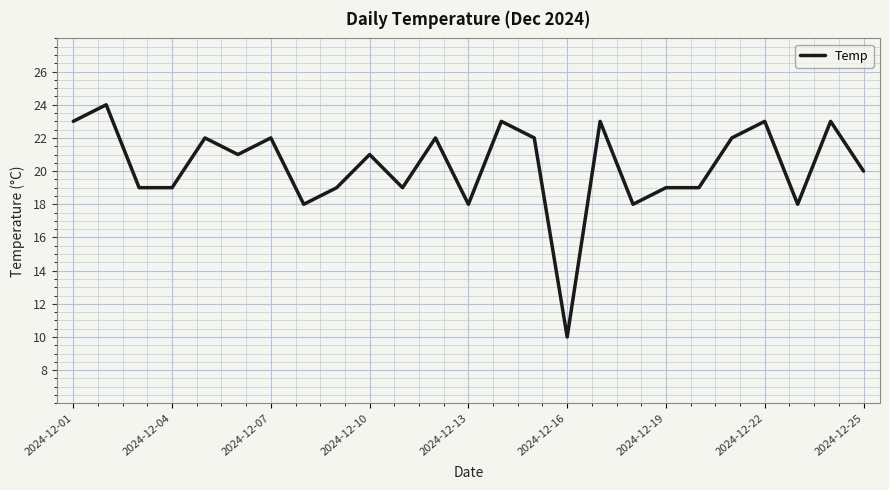

What is the difference between the maximum and minimum values?

14